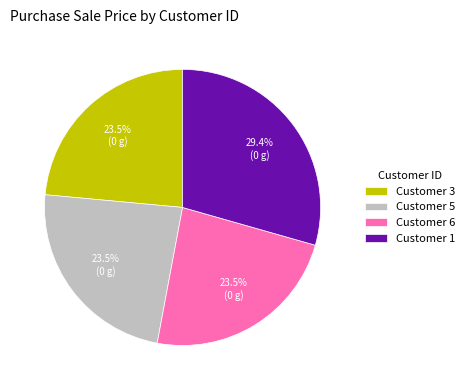

Which has a higher value, Customer 3 or Customer 1?

Customer 1